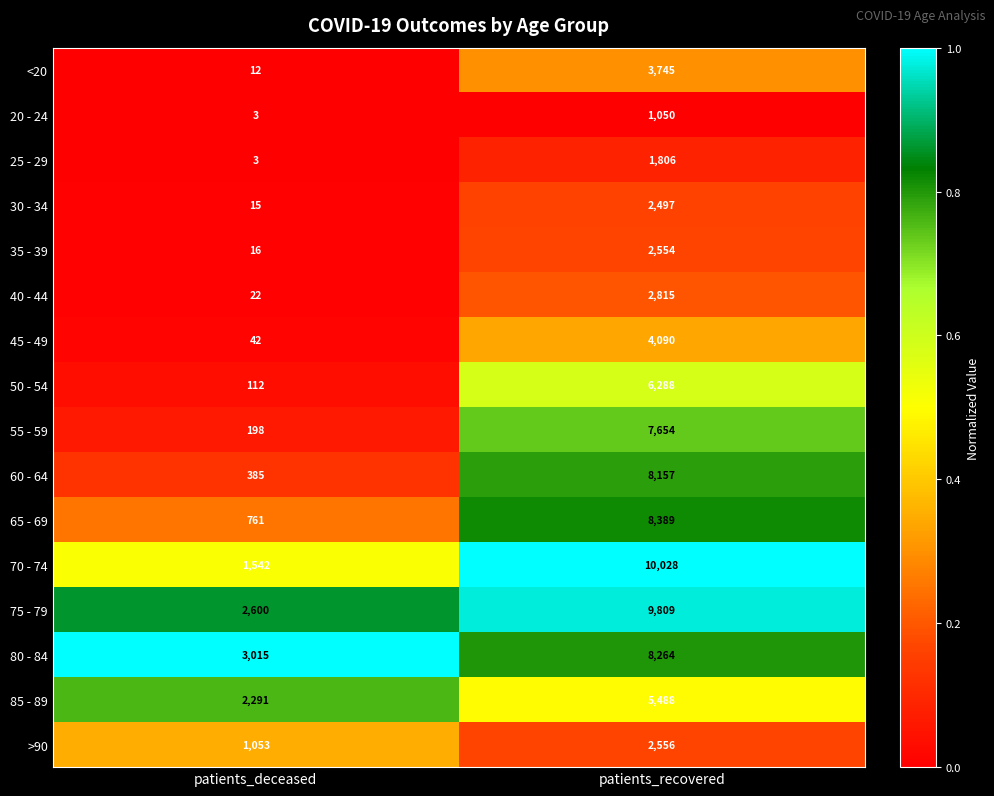

What is the sum of the 70 - 74 values at patients_recovered and patients_deceased?

11570